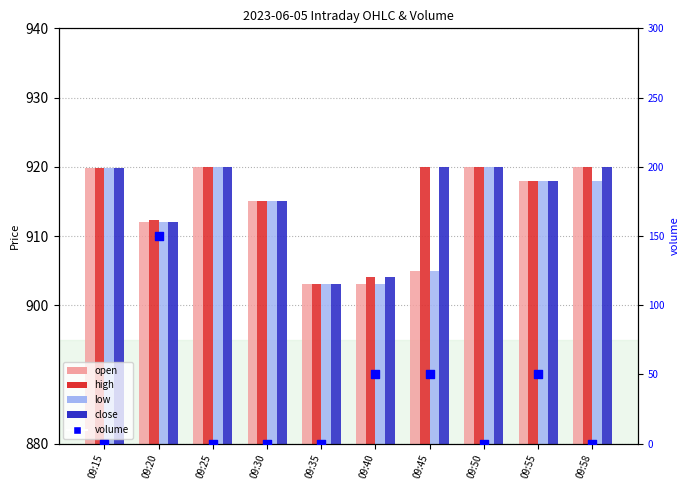

Which series has the largest total across all categories?

high